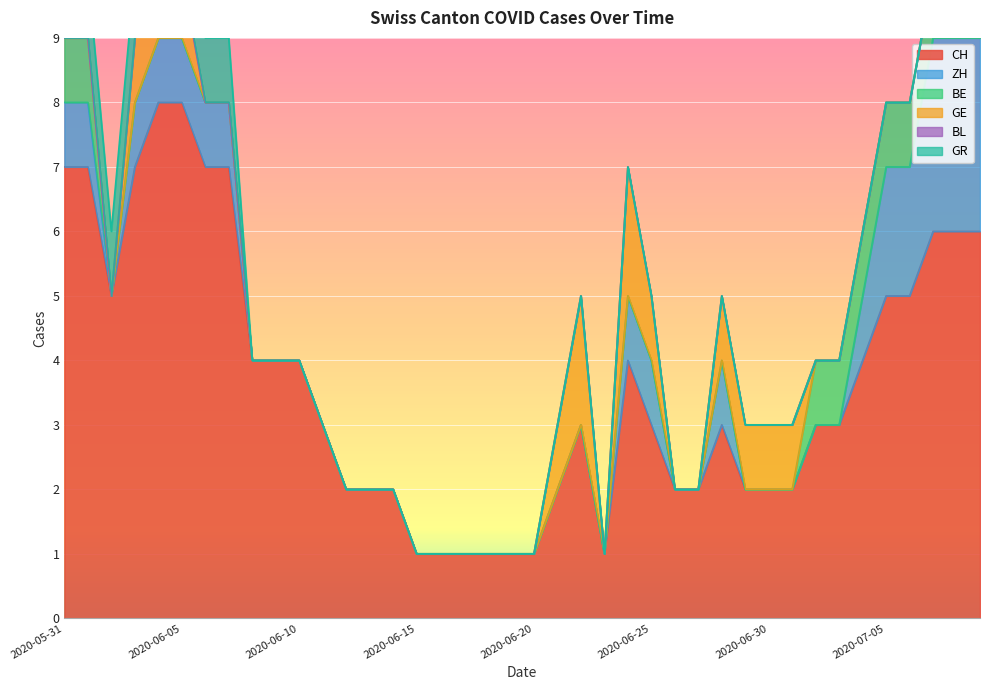

Which has a higher value, 2020-06-27 or 2020-06-02?

2020-06-02